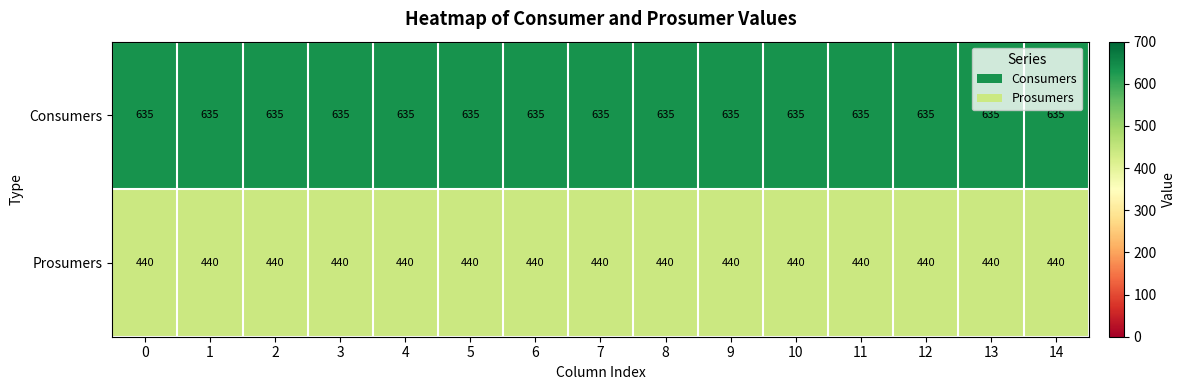

List the series in order of their overall mean, lowest first.

Prosumers, Consumers